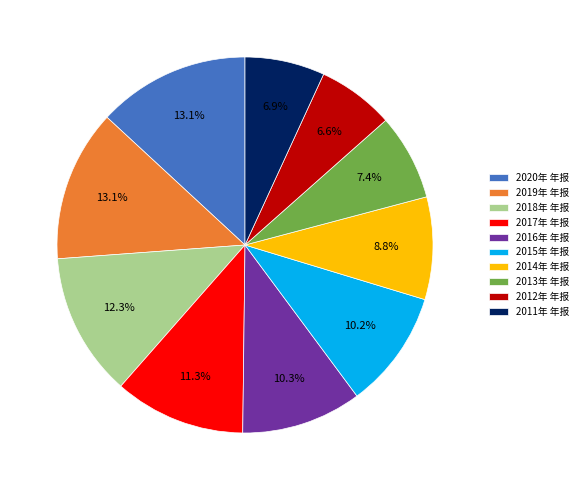

To the nearest percent, what is the average slice percentage?

10%